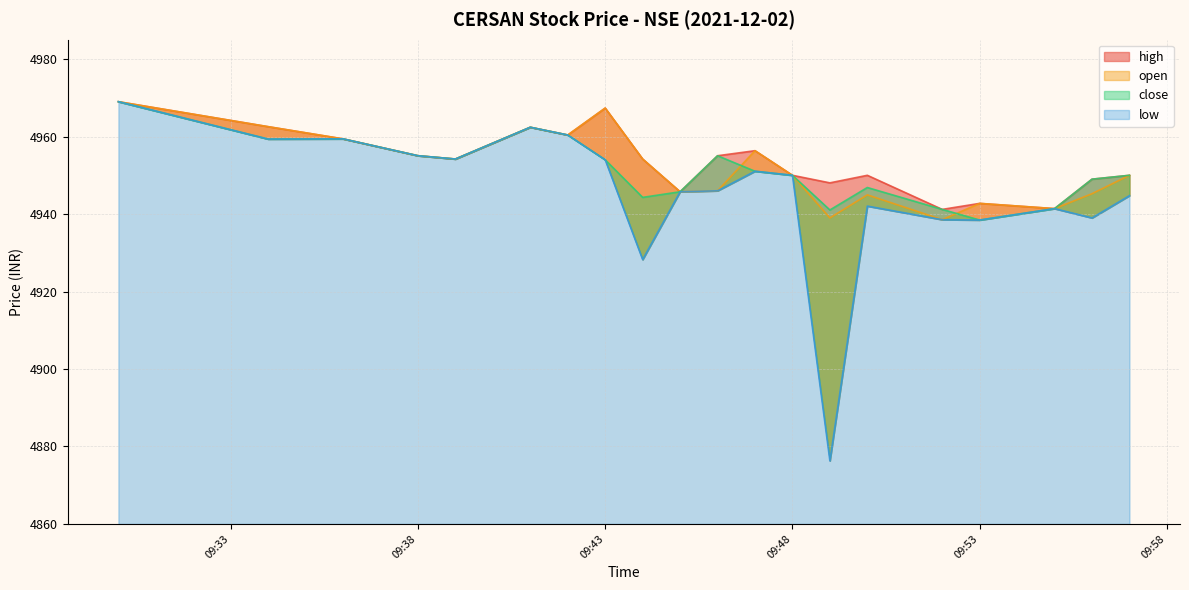

Which series has the widest spread of values?

low